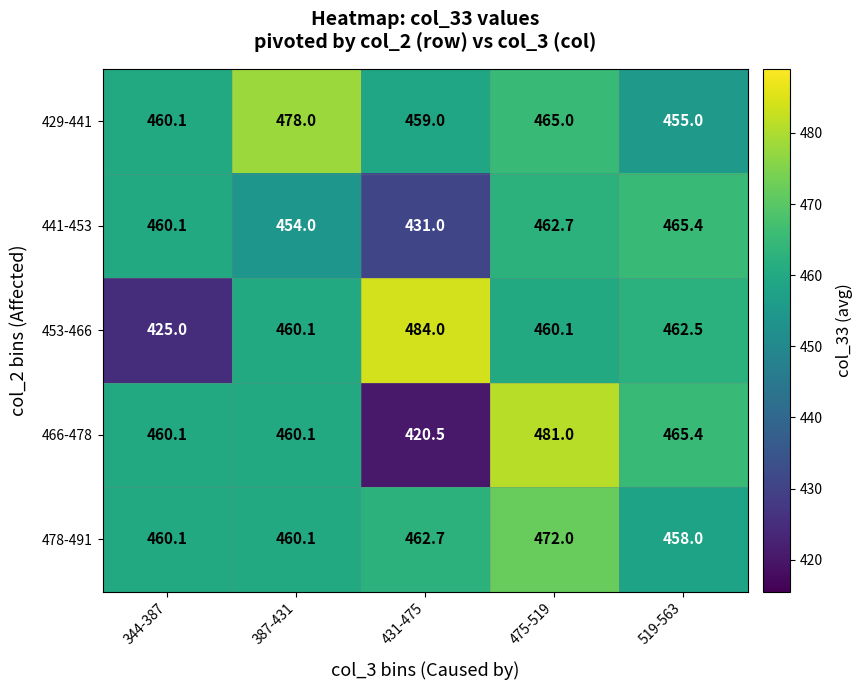

The 466-478 series shows 779.8 at 387-431. True or false?

False